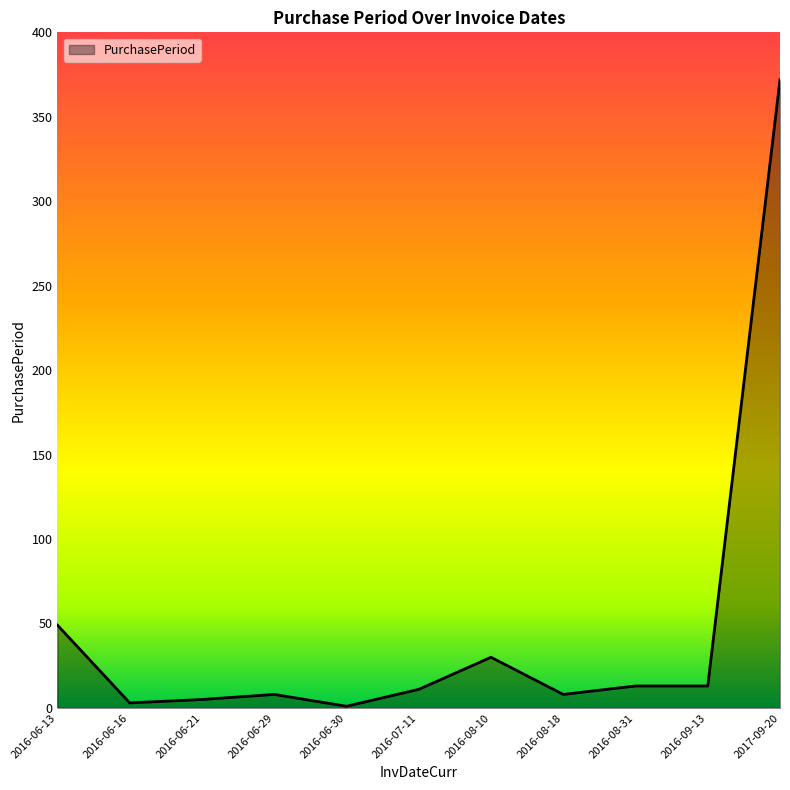

The value at 2017-09-20 is 372. True or false?

True